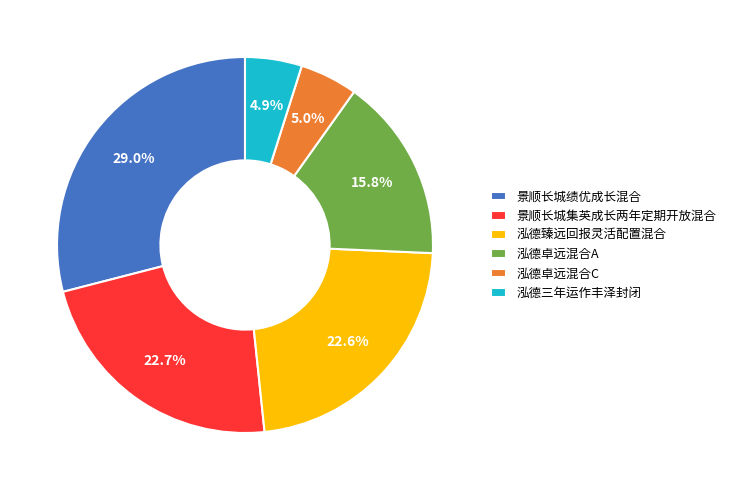

Does 泓德臻远回报灵活配置混合 represent more than half of the total?

No